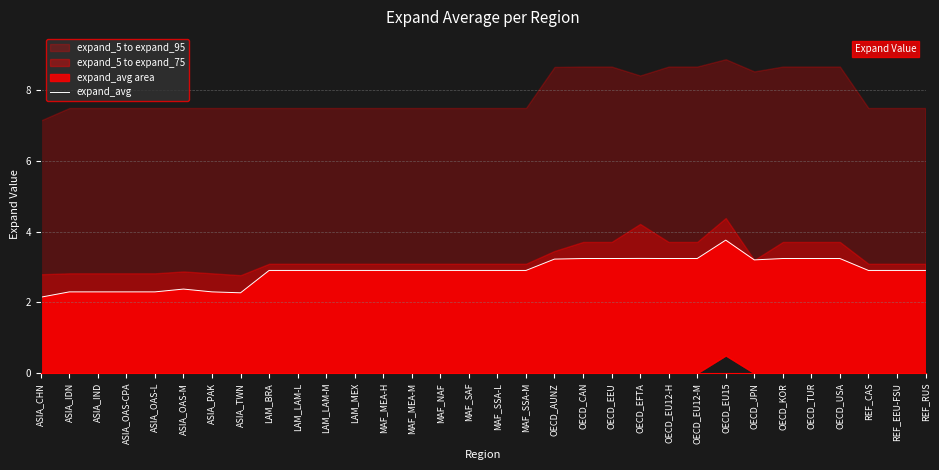

Rank the categories by value from highest to lowest.

OECD_EU15, OECD_EFTA, OECD_CAN, OECD_EEU, OECD_EU12-H, OECD_EU12-M, OECD_KOR, OECD_TUR, OECD_USA, OECD_AUNZ, OECD_JPN, LAM_BRA, LAM_LAM-L, LAM_LAM-M, LAM_MEX, MAF_MEA-H, MAF_MEA-M, MAF_NAF, MAF_SAF, MAF_SSA-L, MAF_SSA-M, REF_CAS, REF_EEU-FSU, REF_RUS, ASIA_OAS-M, ASIA_IDN, ASIA_IND, ASIA_OAS-CPA, ASIA_OAS-L, ASIA_PAK, ASIA_TWN, ASIA_CHN